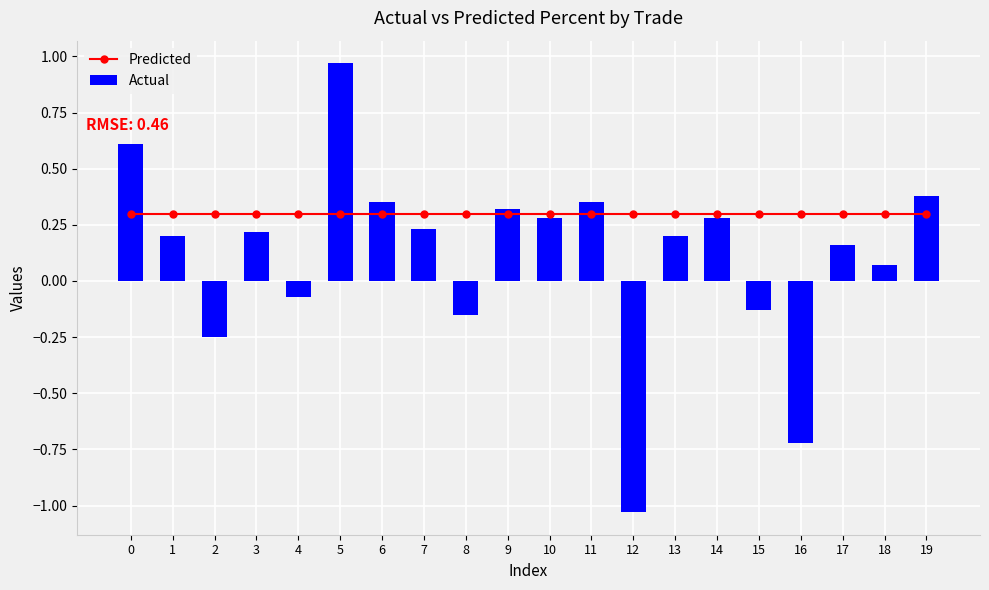

Reading left to right, extract all data points from this chart.

Predicted: 0=0.3	1=0.3	2=0.3	3=0.3	4=0.3	5=0.3	6=0.3	7=0.3	8=0.3	9=0.3	10=0.3	11=0.3	12=0.3	13=0.3	14=0.3	15=0.3	16=0.3	17=0.3	18=0.3	19=0.3
Actual: 0=0.6	1=0.2	2=-0.2	3=0.2	4=-0.1	5=1.0	6=0.3	7=0.2	8=-0.1	9=0.3	10=0.3	11=0.3	12=-1.0	13=0.2	14=0.3	15=-0.1	16=-0.7	17=0.2	18=0.1	19=0.4